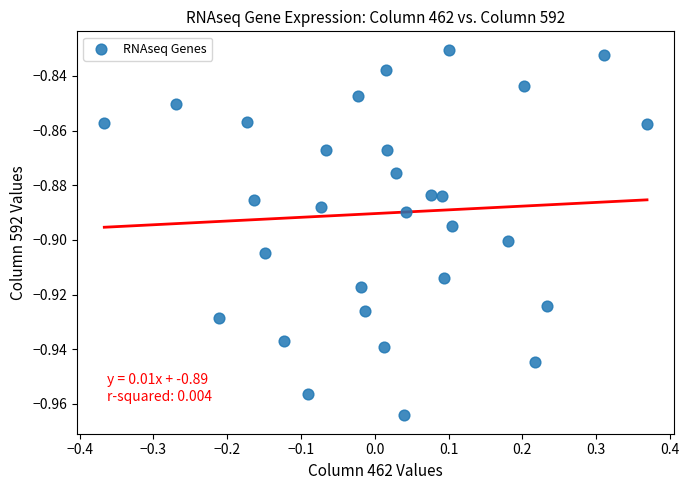

What is the range of X values (max minus min)?

0.7